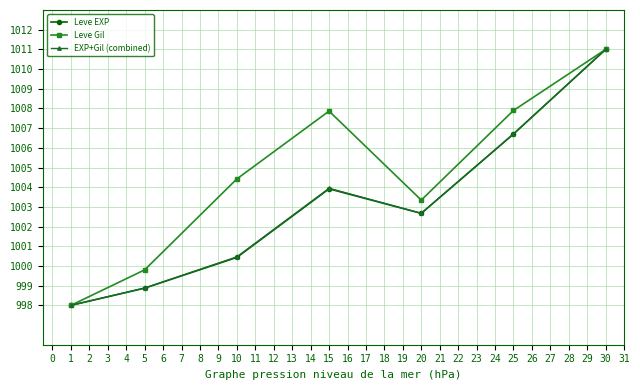

How many distinct data groups are displayed?

3